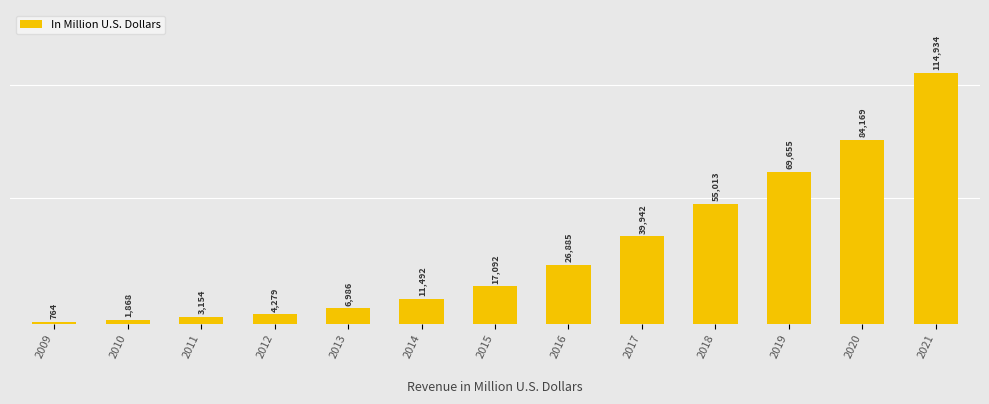

How many data points are less than 17092?

6